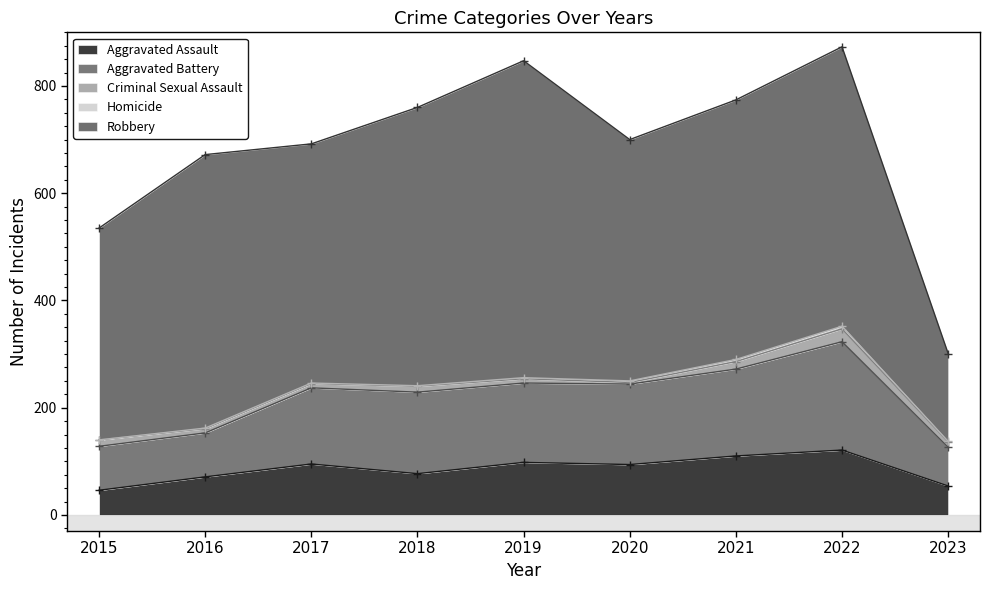

True or false: Aggravated Assault and Robbery intersect in this chart.

False